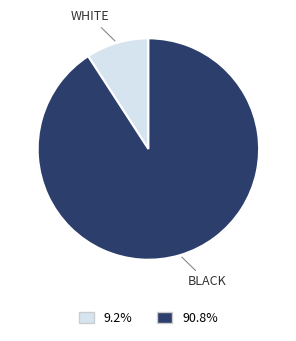

What is the largest slice in the pie chart?

BLACK